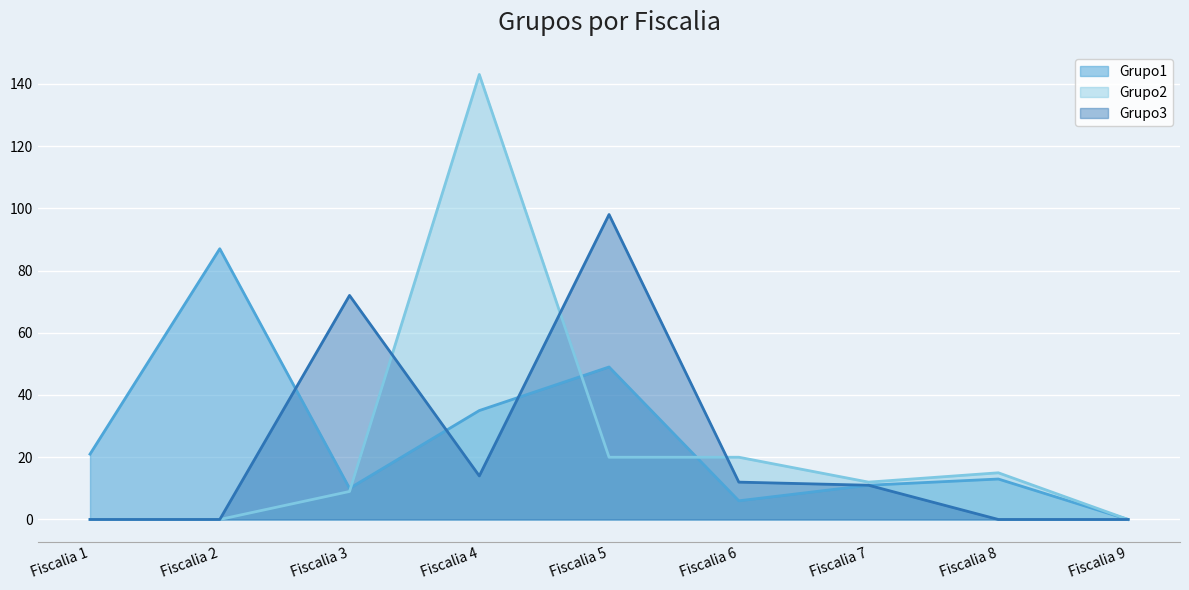

Is the value of Grupo3 at Fiscalia 5 greater than the value of Grupo1 at Fiscalia 5?

Yes